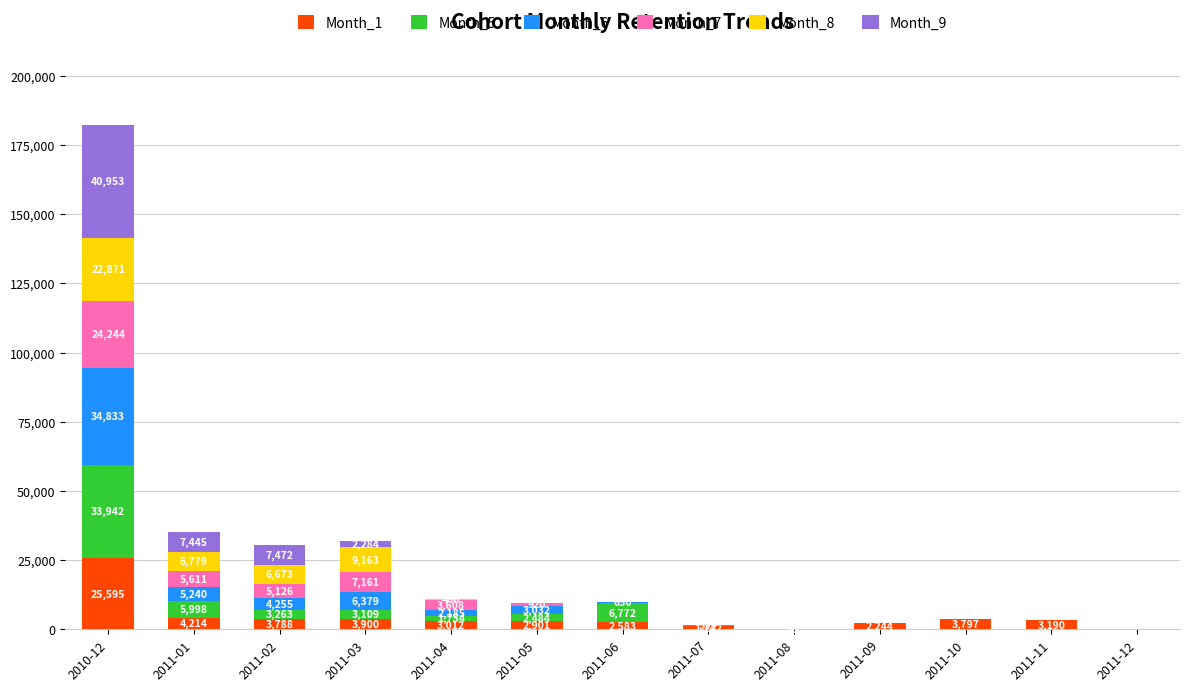

What is the sum of all Month_1 values?

56428